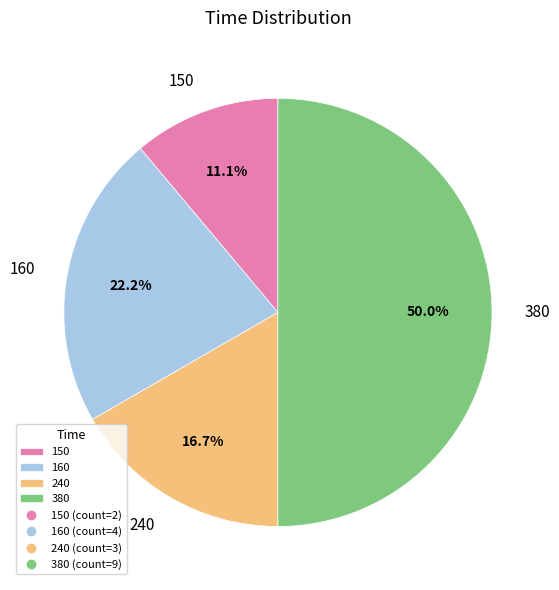

Does 160 account for over 50% of the chart?

No